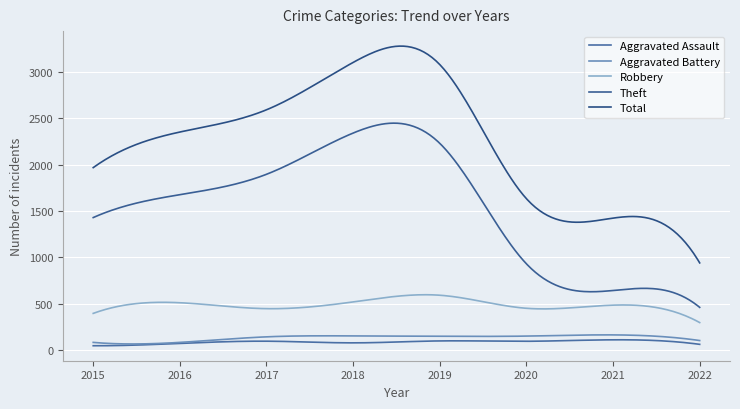

Does the chart display data point markers on the line(s)?

No